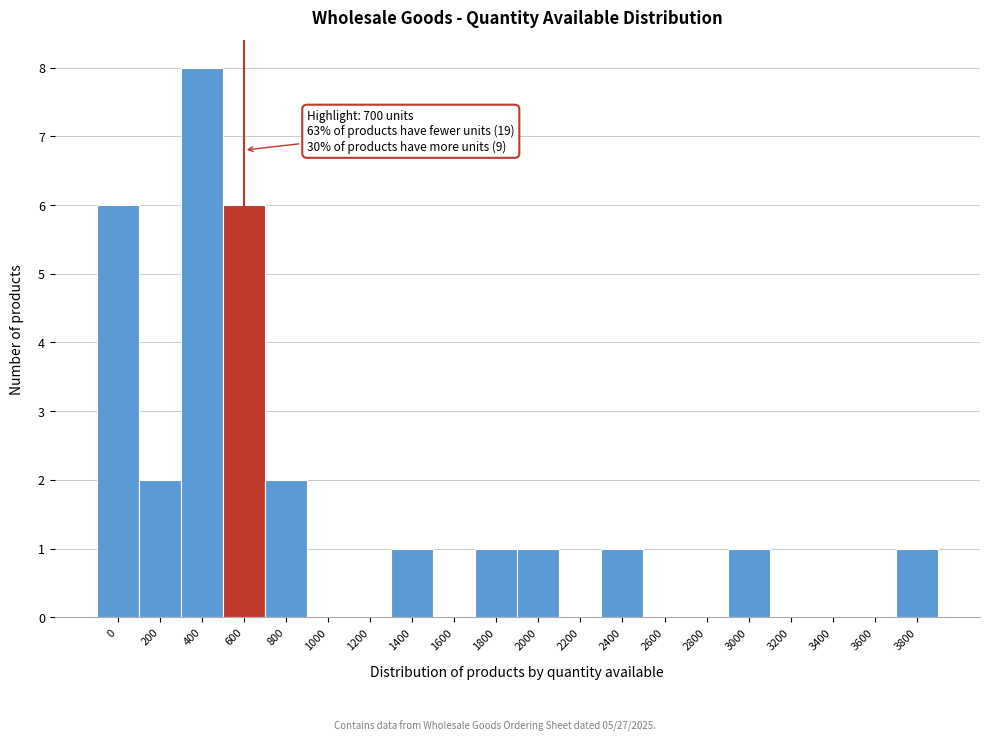

Reading right to left, list all the values displayed in this chart.

3800=1	3600=0	3400=0	3200=0	3000=1	2800=0	2600=0	2400=1	2200=0	2000=1	1800=1	1600=0	1400=1	1200=0	1000=0	800=2	600=6	400=8	200=2	0=6